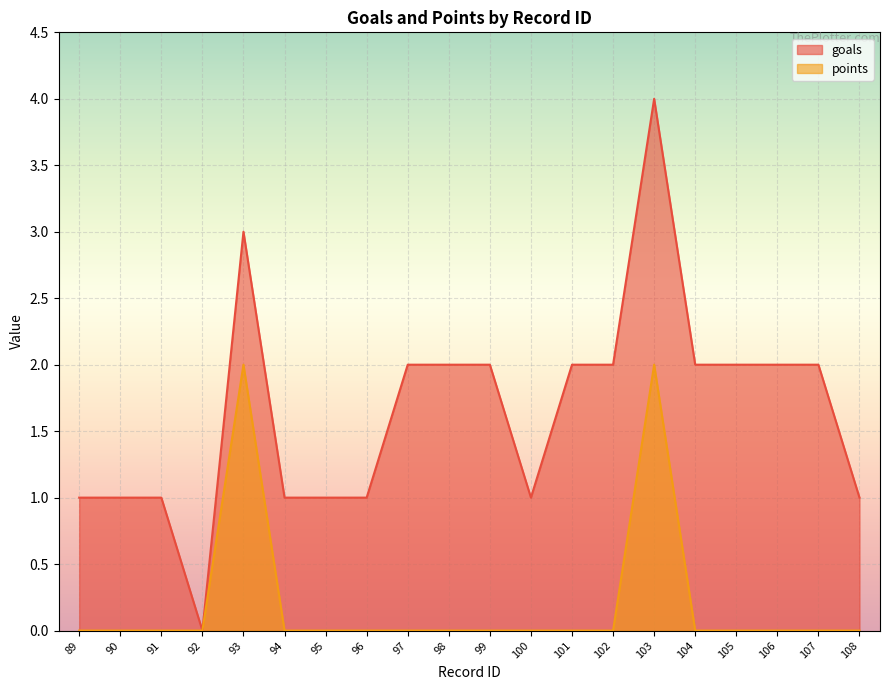

Is the value of points at 101 greater than the value of goals at 89?

No